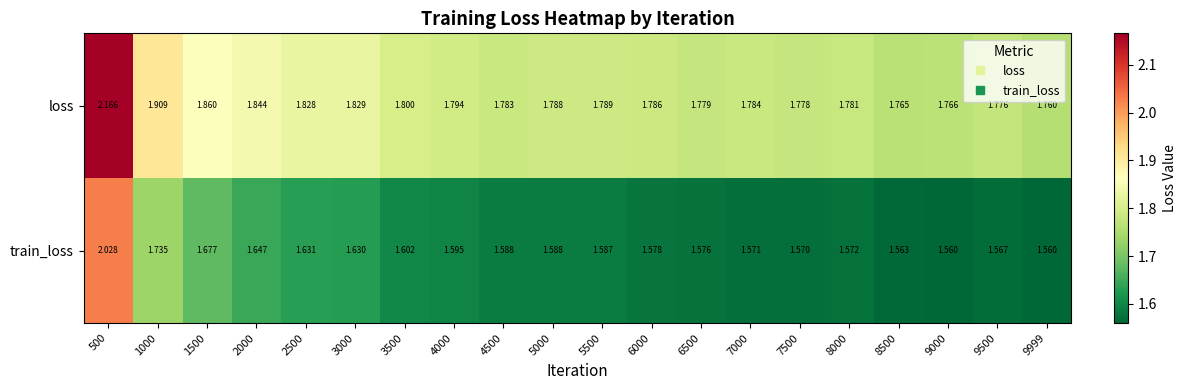

Between 6500 and 9500, which series saw the biggest shift?

train_loss